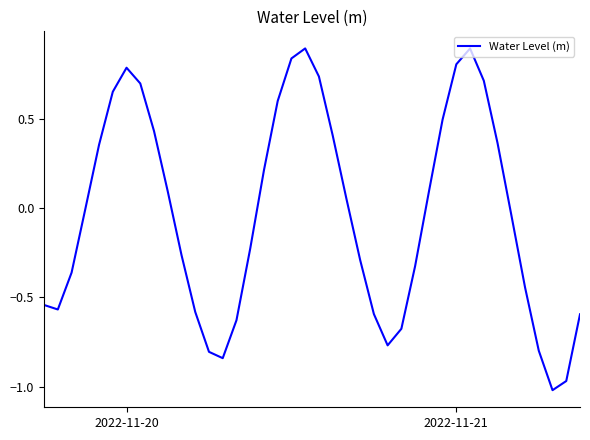

What is the maximum value shown in the chart?

0.9